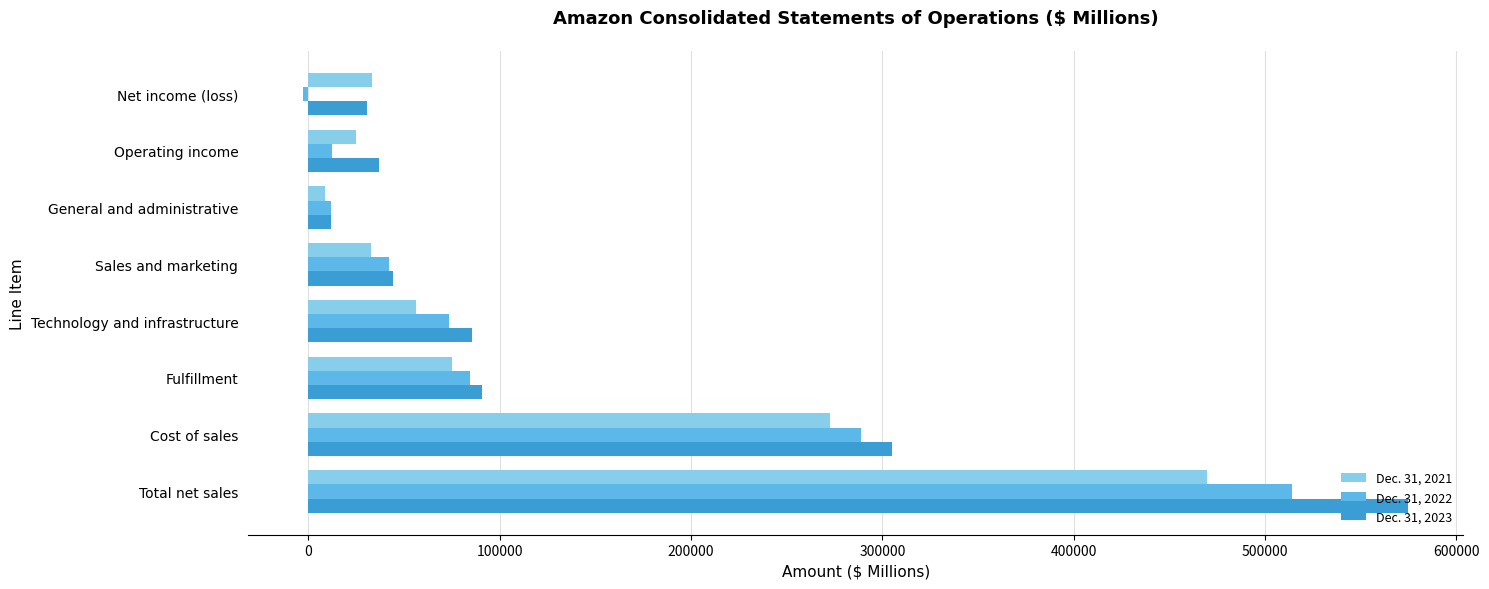

At which category is the sum across all series the highest?

Total net sales